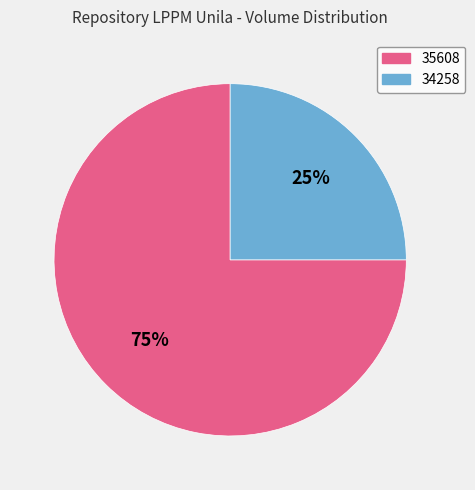

What is the ratio of the value at 35608 to the value at 34258?

3.0